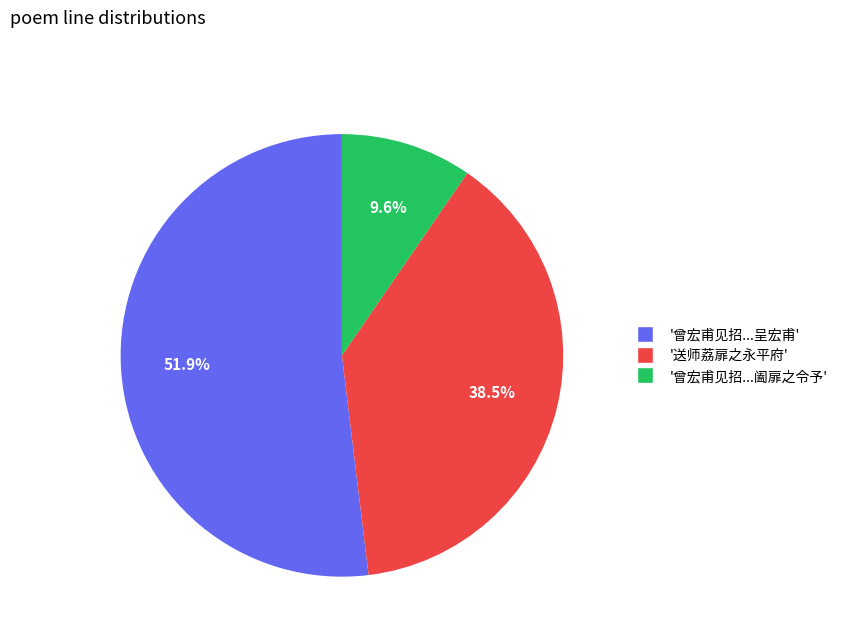

Is there any slice that represents more than half of the pie?

Yes